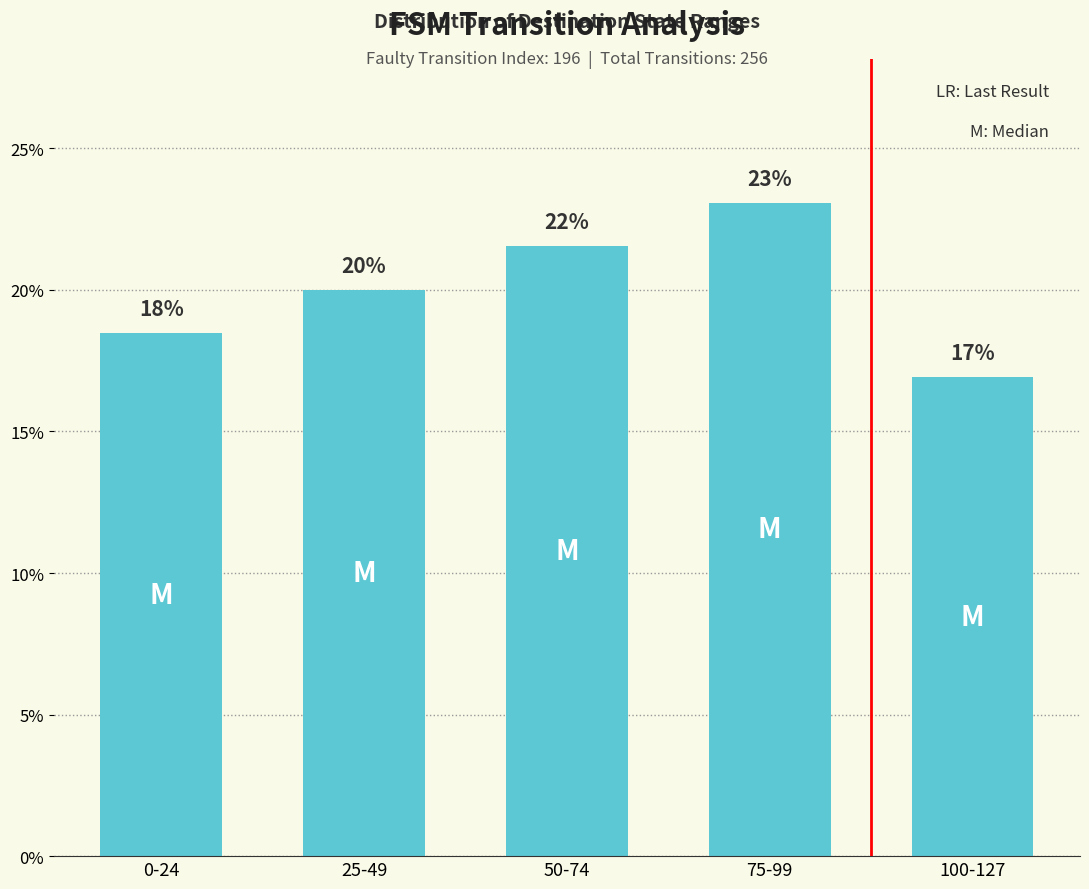

How many bars are there in total?

5